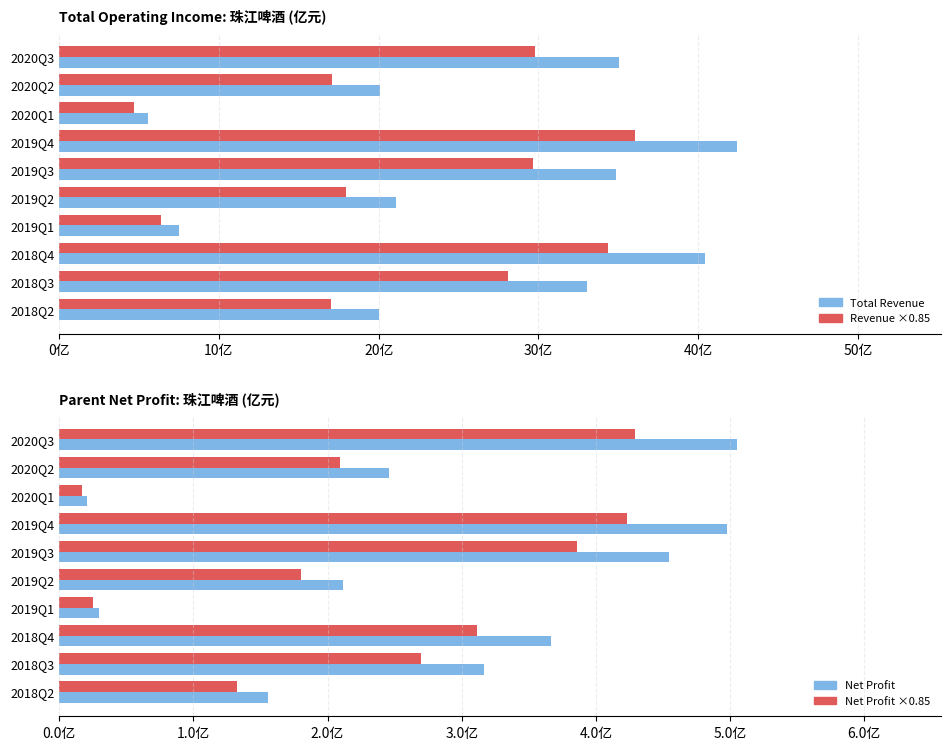

Reading left to right, transcribe all the data shown in this chart.

Total Operating Income (亿): 35.1	20.1	5.5	42.4	34.9	21.1	7.5	40.4	33.1	20.0
Adjusted Reference: 4.3	2.1	0.2	4.2	3.9	1.8	0.3	3.1	2.7	1.3
Parent Net Profit (亿): 5.1	2.5	0.2	5.0	4.5	2.1	0.3	3.7	3.2	1.6